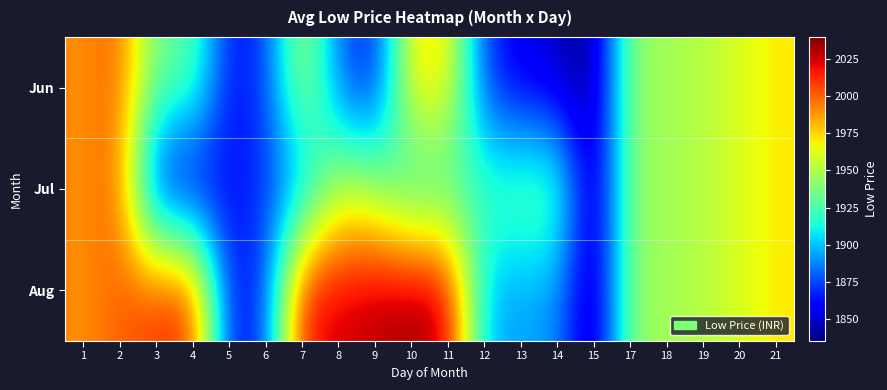

Reading right to left, list all the values displayed in this chart.

Jun: 21=1970.8	20=1960.5	19=1952.0	18=1946.5	17=1943.0	15=1835.8	14=1847.0	13=1854.0	12=1870.5	11=1973.4	10=1973.0	9=1861.0	8=1882.0	7=1954.8	6=1871.5	5=1862.0	4=1931.6	3=1931.8	2=2000.5	1=1990.0
Jul: 21=1970.8	20=1960.5	19=1952.0	18=1946.5	17=1943.0	15=1835.8	14=1934.0	13=1932.0	12=1924.5	11=1918.8	10=1910.5	9=1945.5	8=1953.5	7=1889.0	6=1871.5	5=1862.0	4=1848.2	3=1853.3	2=2000.5	1=1990.0
Aug: 21=1970.8	20=1960.5	19=1952.0	18=1946.5	17=1943.0	15=1835.8	14=1890.5	13=1893.0	12=1897.5	11=2028.0	10=2035.5	9=2030.0	8=2025.0	7=2020.5	6=1871.5	5=1862.0	4=2015.0	3=2010.3	2=2000.5	1=1990.0